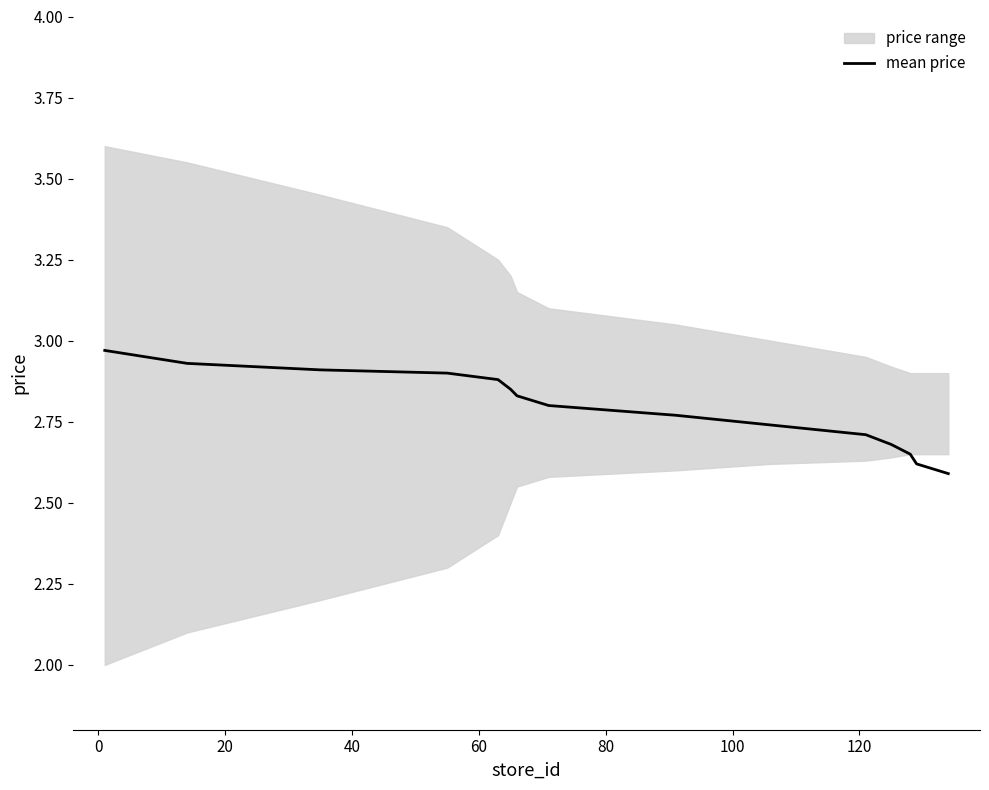

Reading left to right, extract all data points from this chart.

3.0	2.9	2.9	2.9	2.9	2.9	2.8	2.8	2.8	2.7	2.7	2.7	2.6	2.6	2.6